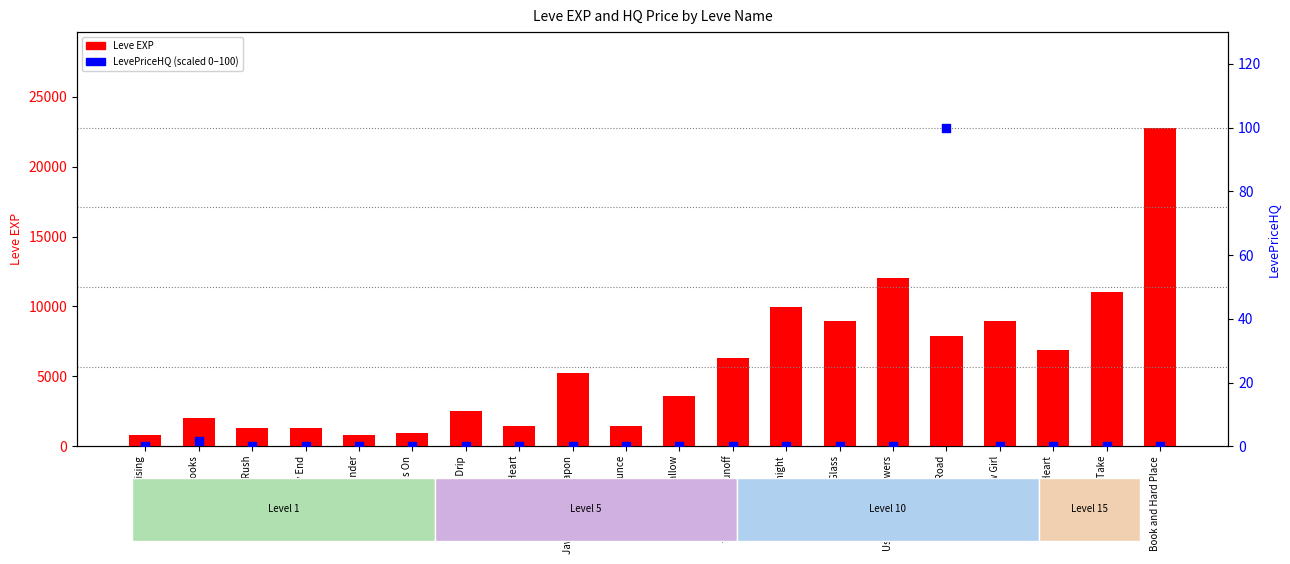

Which series has the largest total across all categories?

Leve EXP